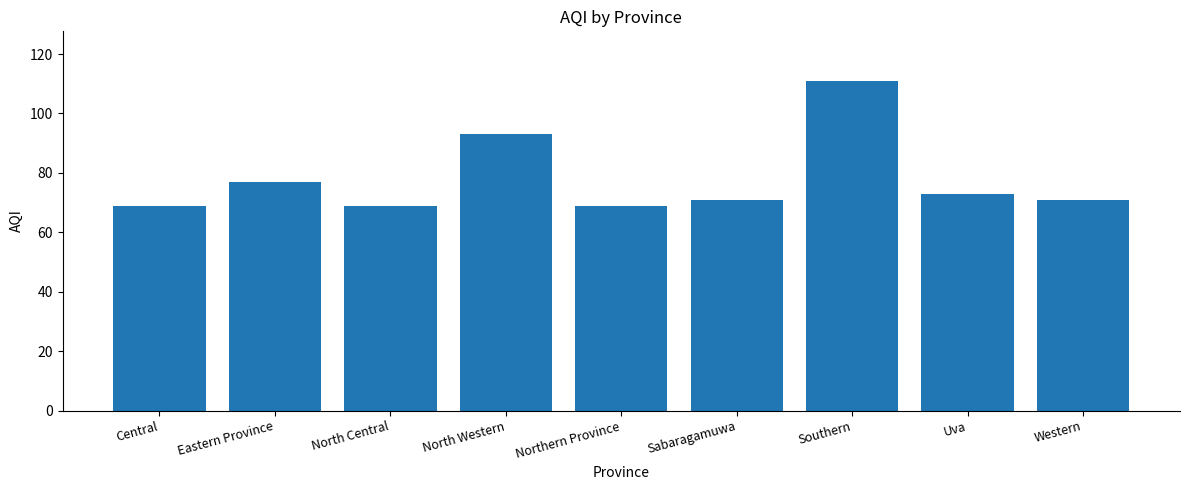

What is the smallest value displayed?

69